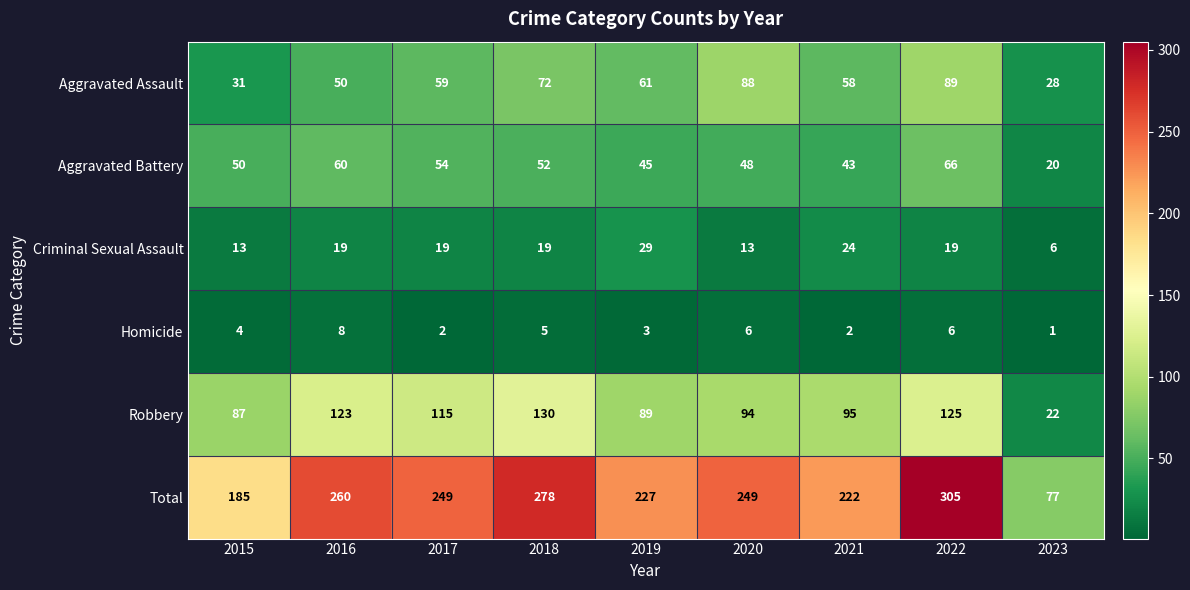

What is the minimum value shown in the chart?

1